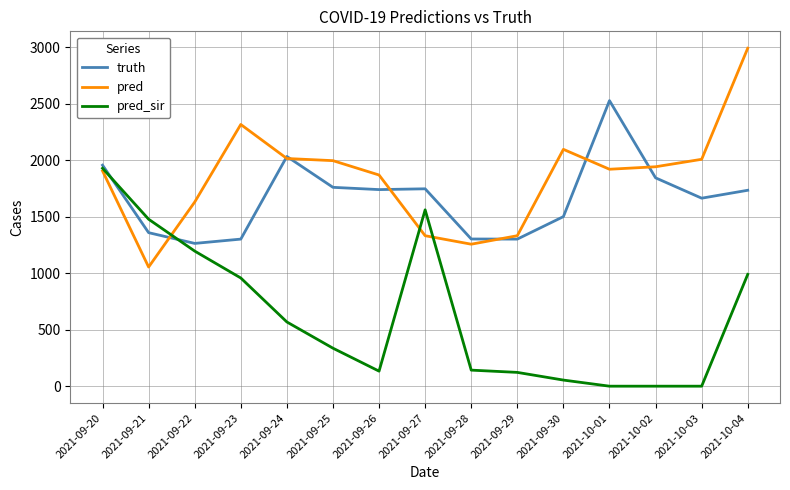

Is this an area chart (filled region under the line)?

No